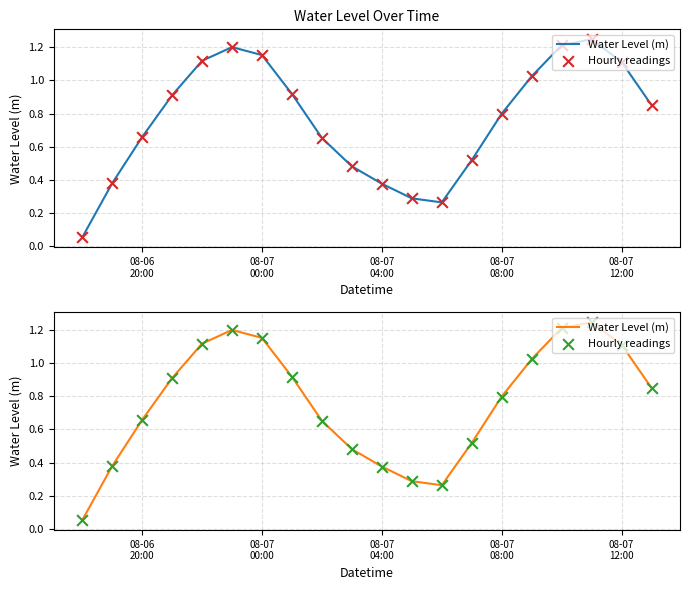

Which series contains the highest Y value?

Water Level (m)